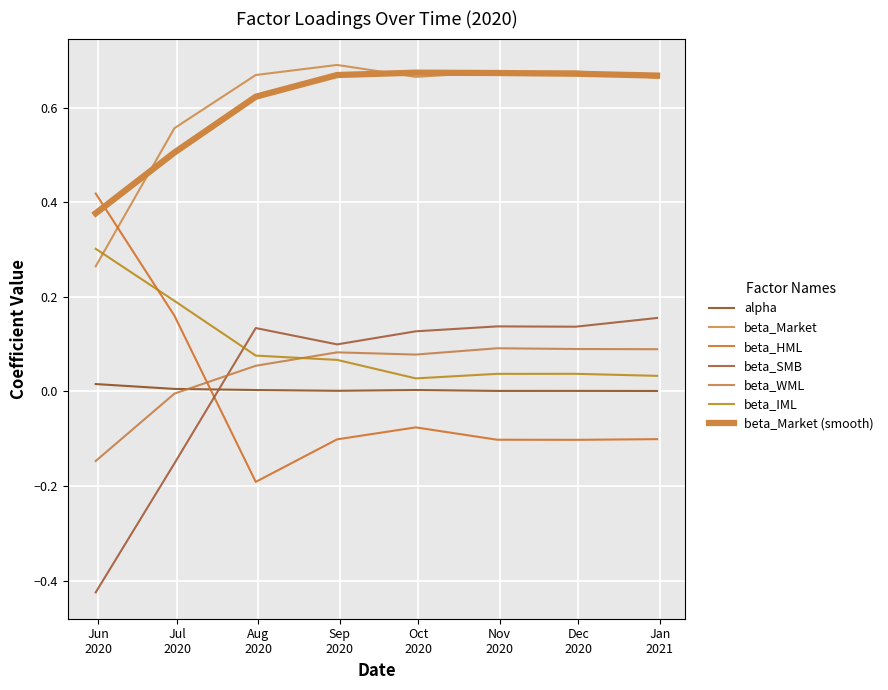

What is the label of the 3rd point from the left?

2020-07-31